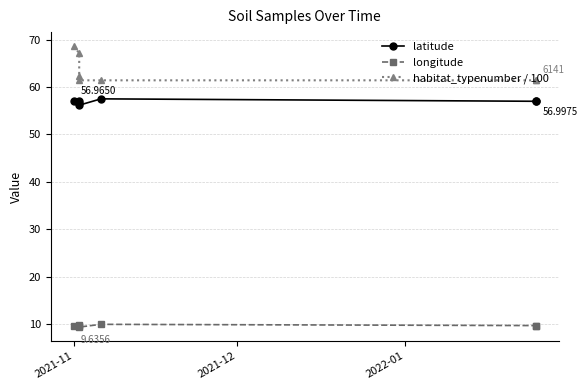

Count the number of data series in this chart.

3